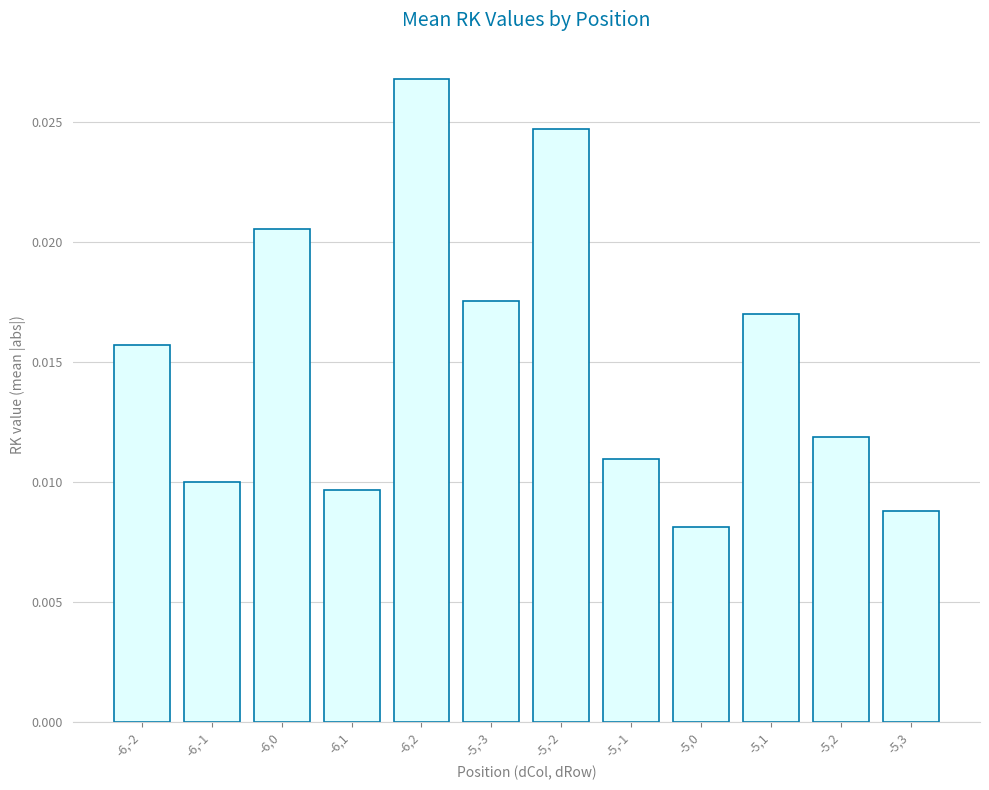

Which has a higher value, -6,-1 or -6,-2?

-6,-2